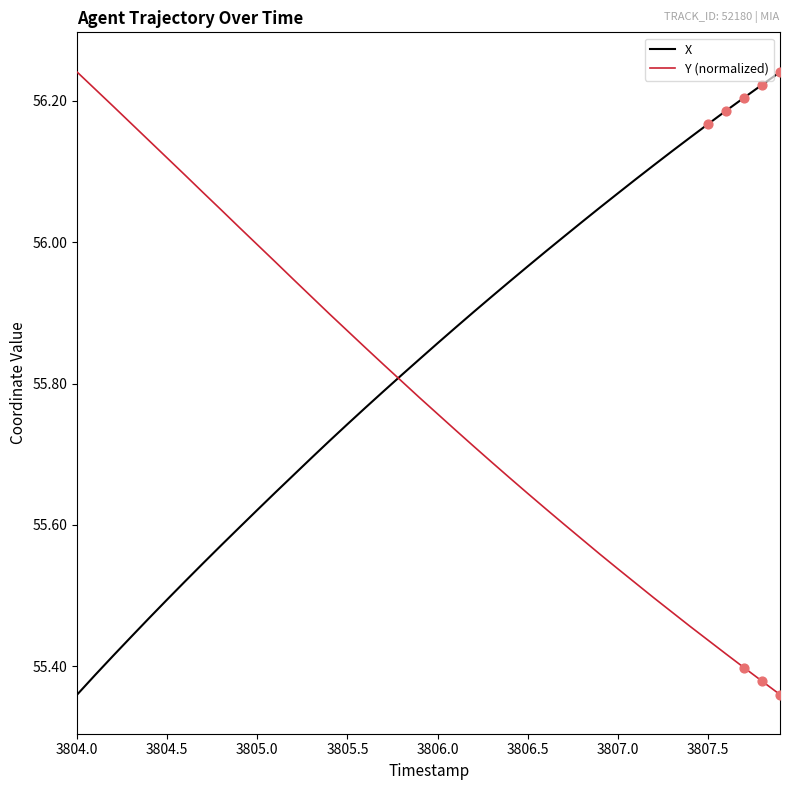

Rank the series by their average value, from lowest to highest.

Y (normalized), X